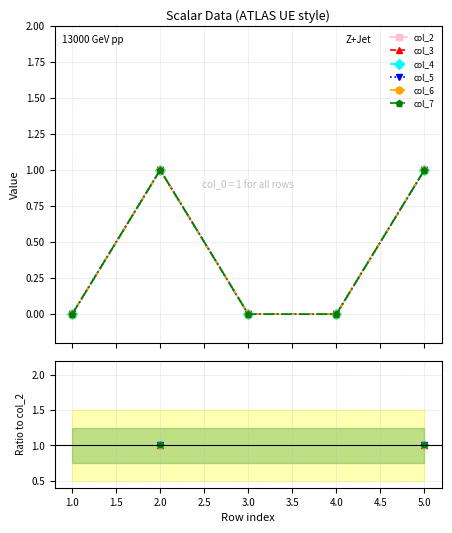

What are all the series names shown in the legend?

col_2, col_3, col_4, col_5, col_6, col_7